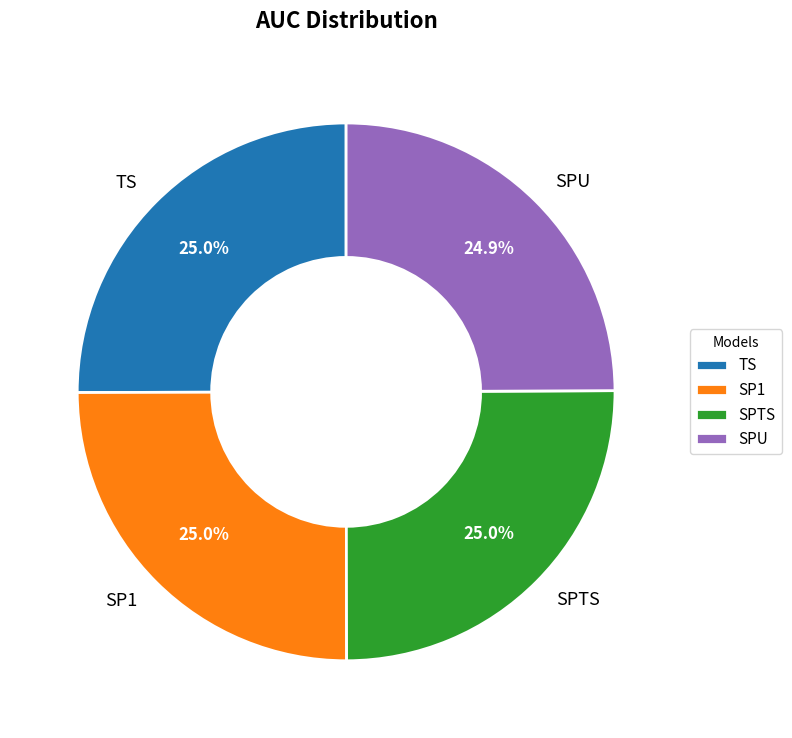

What percentage is NOT represented by SP1?

75.0%